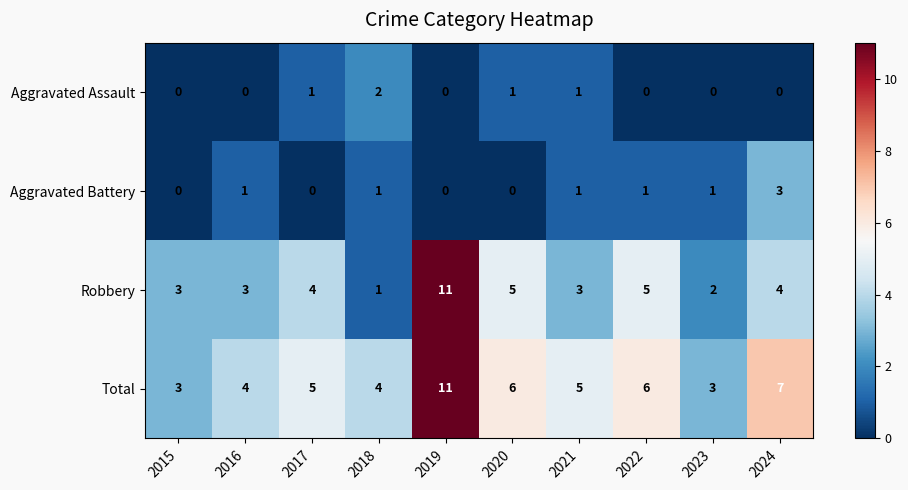

What is the average value of the Total series?

5